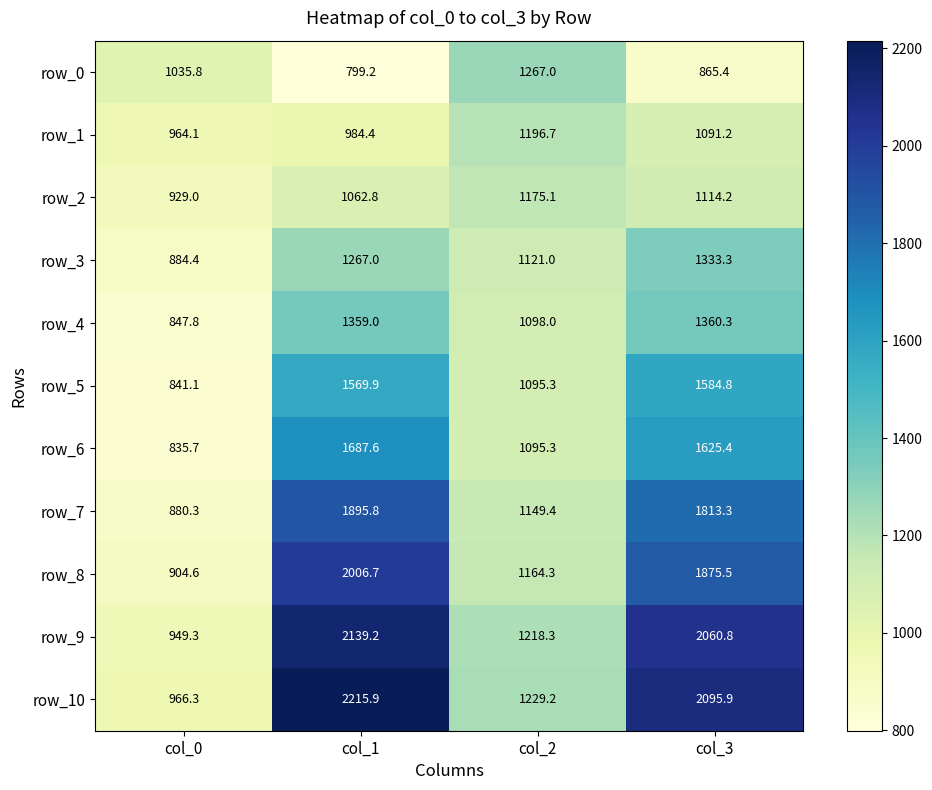

Reading left to right, transcribe all the data shown in this chart.

row_0: 1035.8	799.2	1267.0	865.4
row_1: 964.1	984.4	1196.7	1091.2
row_2: 929.0	1062.8	1175.1	1114.2
row_3: 884.4	1267.0	1121.0	1333.3
row_4: 847.8	1359.0	1098.0	1360.3
row_5: 841.1	1569.9	1095.3	1584.8
row_6: 835.7	1687.6	1095.3	1625.4
row_7: 880.3	1895.8	1149.4	1813.3
row_8: 904.6	2006.7	1164.3	1875.5
row_9: 949.3	2139.2	1218.3	2060.8
row_10: 966.3	2215.9	1229.2	2095.9